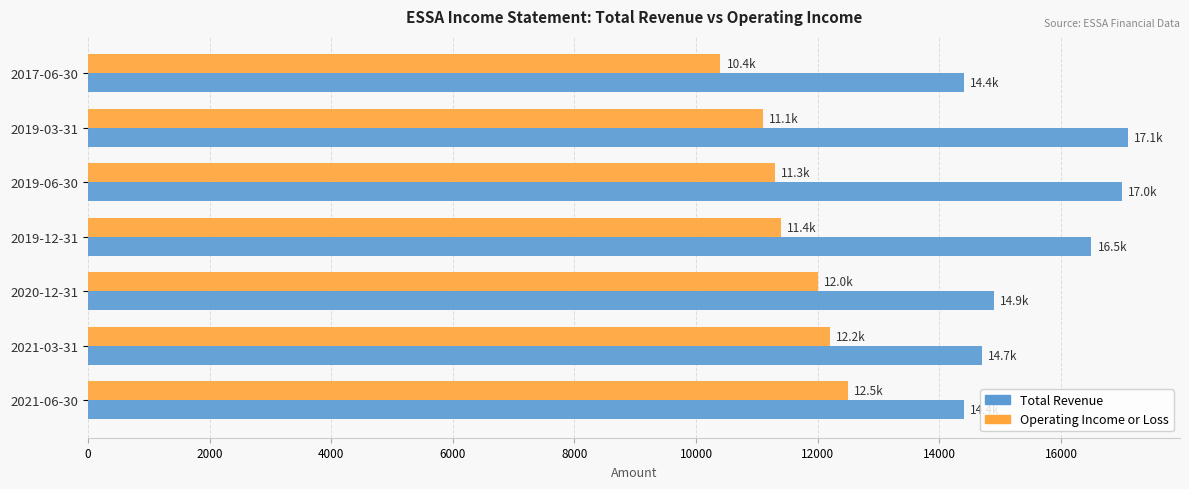

What is the approximate value of Operating Income or Loss at 2021-03-31, to the nearest 50?

12200